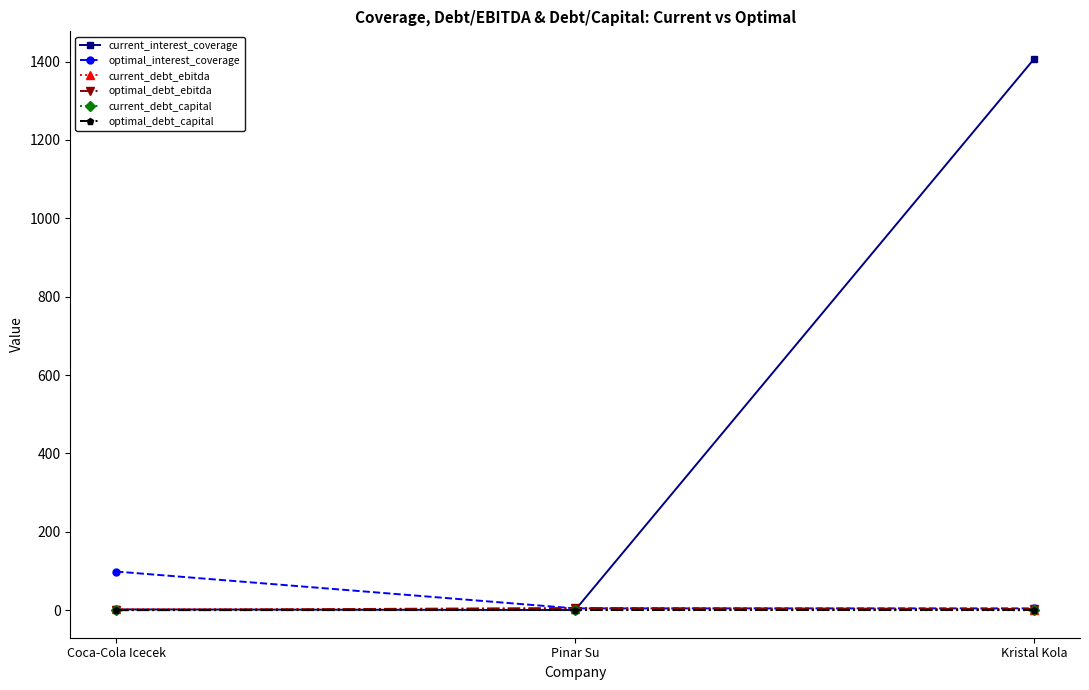

True or false: current_debt_capital has a value of 0.0 at Kristal Kola.

True